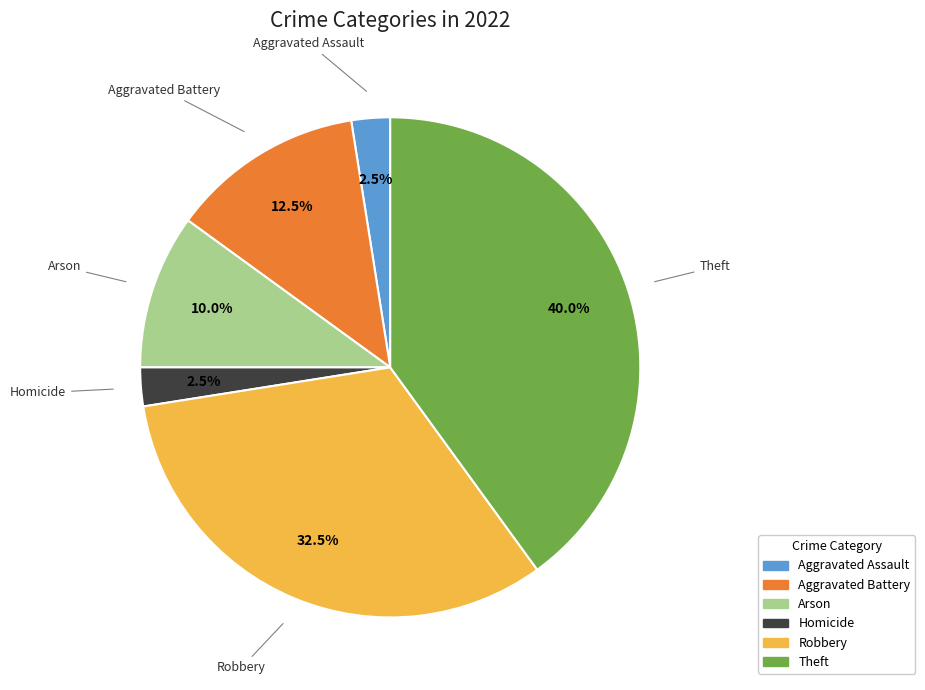

Is there any slice that represents more than half of the pie?

No